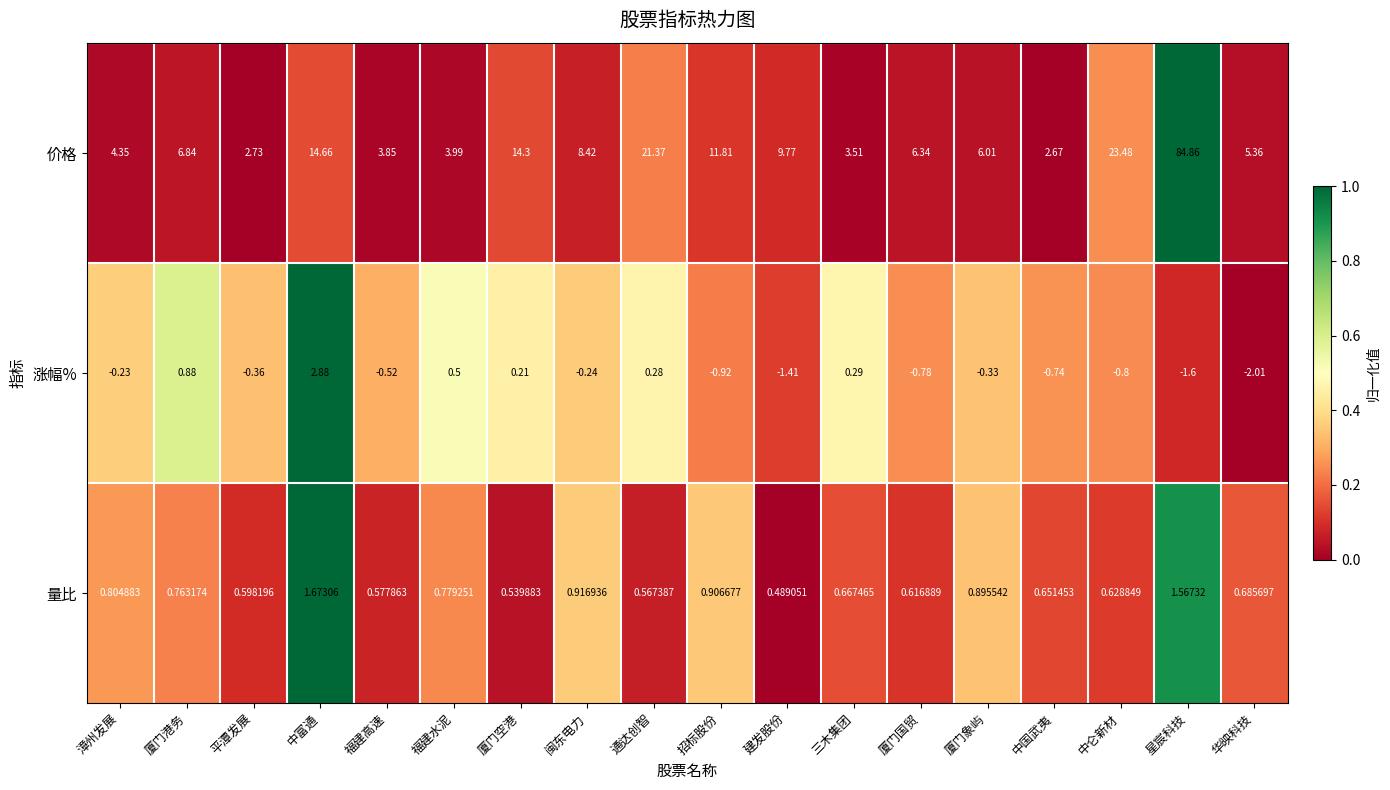

List the series in order of their peak value, lowest first.

量比, 涨幅%, 价格